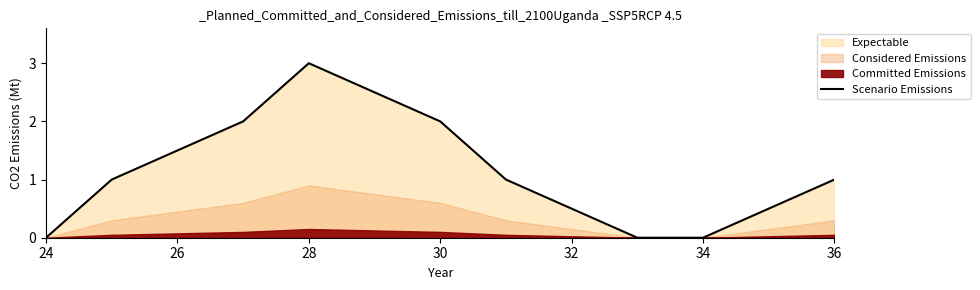

How many data points does each series have?

9